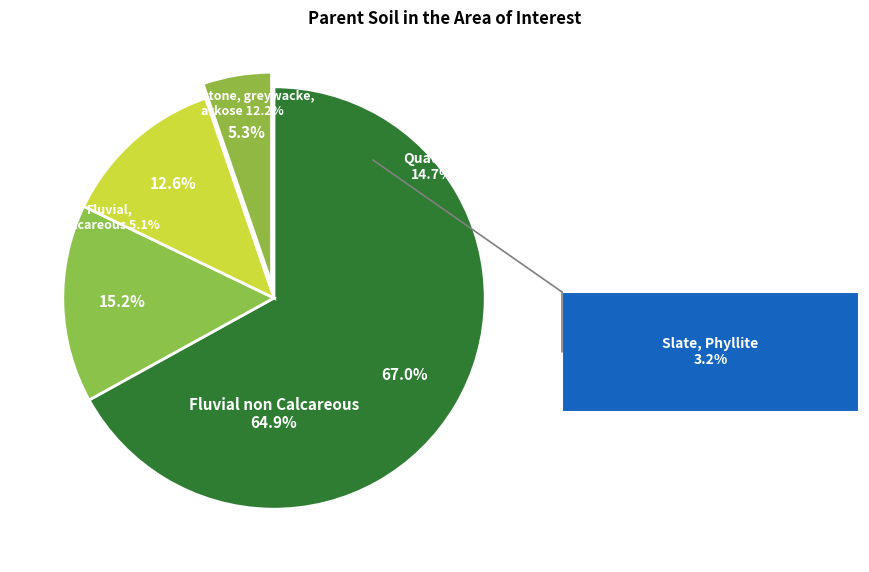

To the nearest percent, what is the combined percentage of Quatzite and Fluvial, Calcareous?

20%